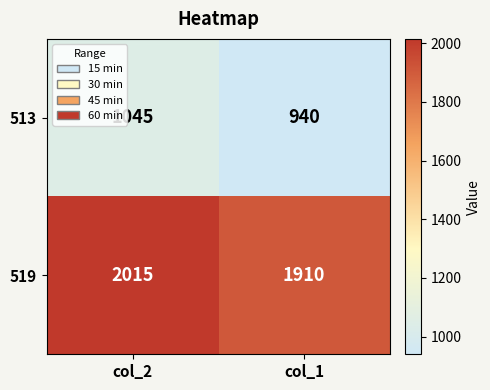

Reading right to left, list all the values displayed in this chart.

513: col_1=940	col_2=1045
519: col_1=1910	col_2=2015